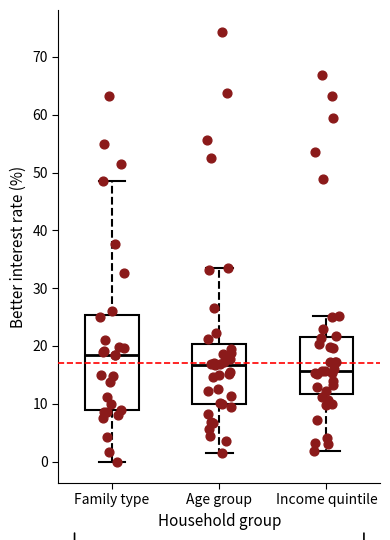

Where does the lower whisker of the box for Age group end on the y-axis? The values are not printed on the chart, so give them approximately, as read against the axis.

2